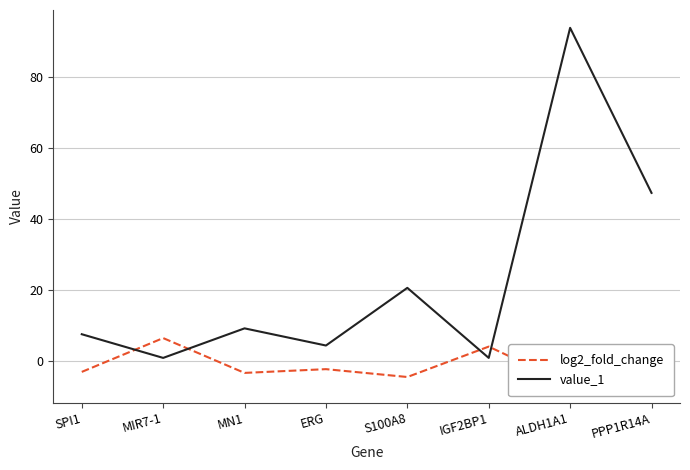

Reading right to left, list all the values displayed in this chart.

log2_fold_change: PPP1R14A=-5.6	ALDH1A1=-6.6	IGF2BP1=4.2	S100A8=-4.4	ERG=-2.2	MN1=-3.2	MIR7-1=6.6	SPI1=-2.9
value_1: PPP1R14A=47.4	ALDH1A1=93.8	IGF2BP1=1.0	S100A8=20.7	ERG=4.5	MN1=9.3	MIR7-1=1.0	SPI1=7.7